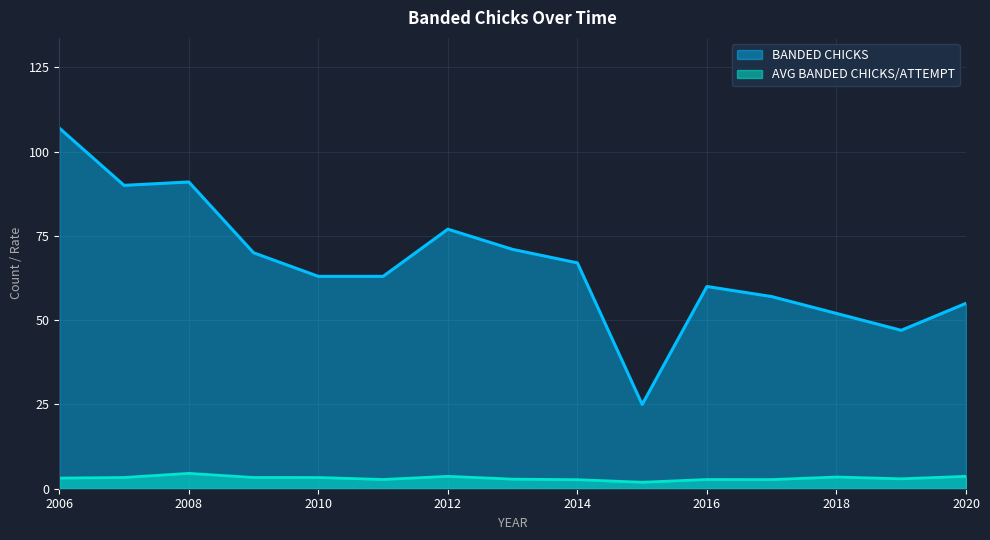

True or false: BANDED CHICKS and AVG BANDED CHICKS/ATTEMPT cross at least once.

False